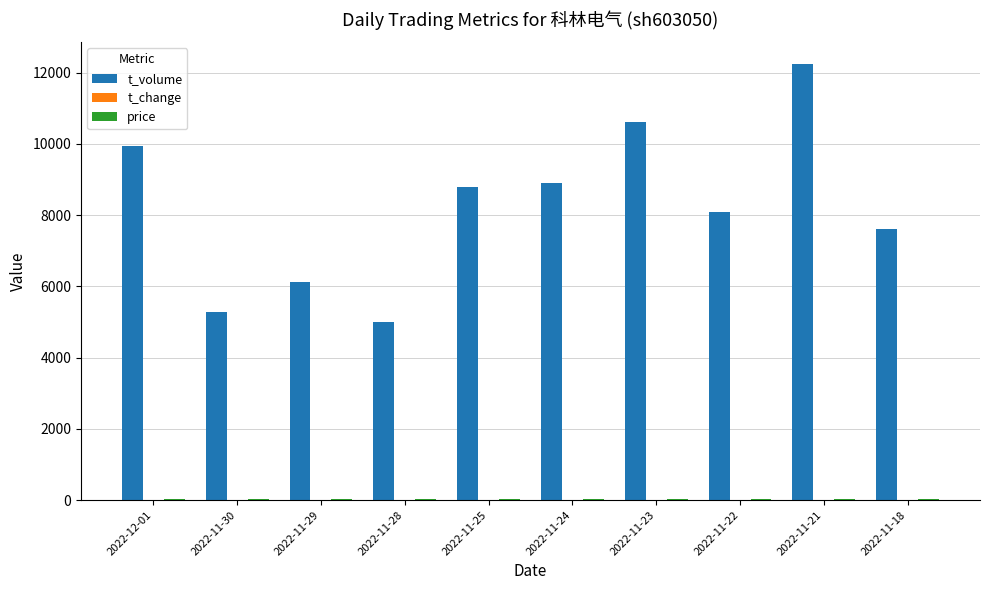

Which series has the largest range (max minus min)?

t_volume